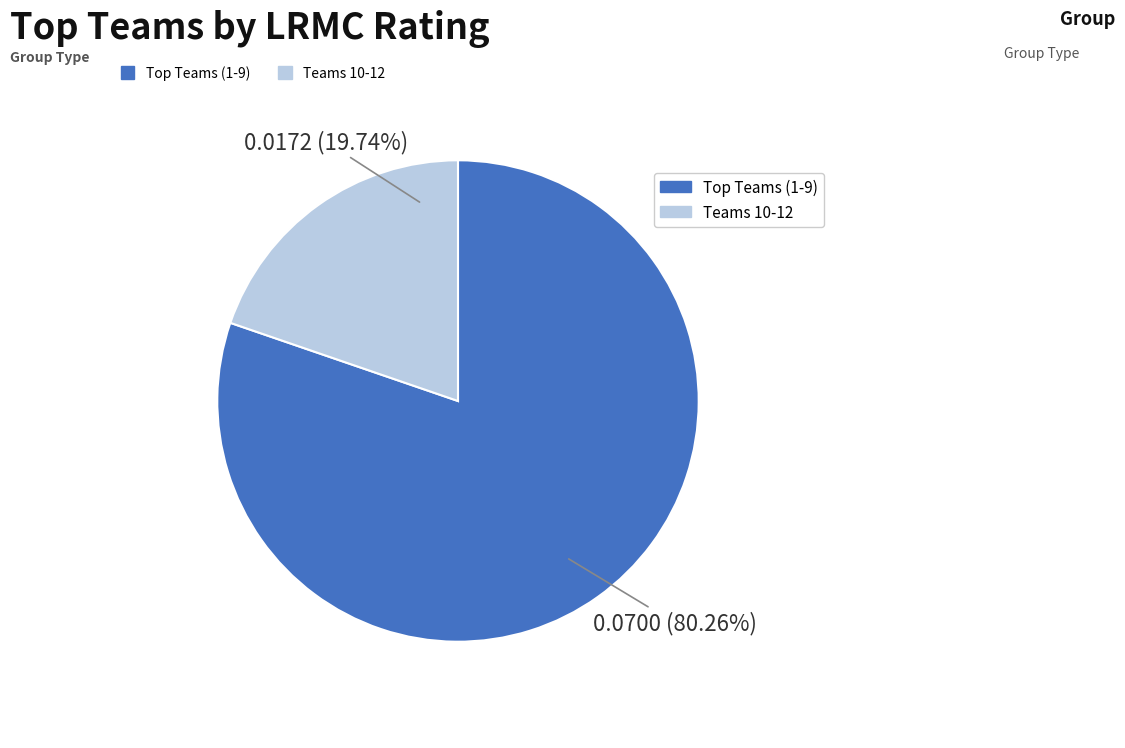

Is there a majority slice in this chart?

Yes